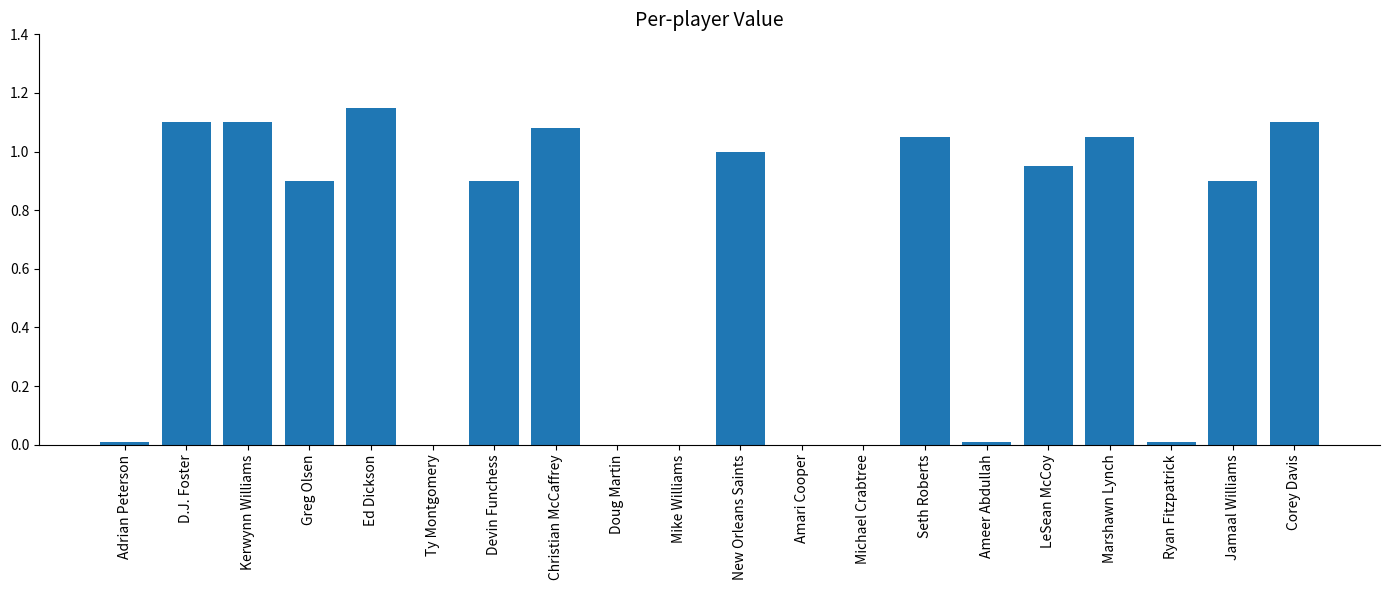

What is the sum of the values at New Orleans Saints and Jamaal Williams?

1.9